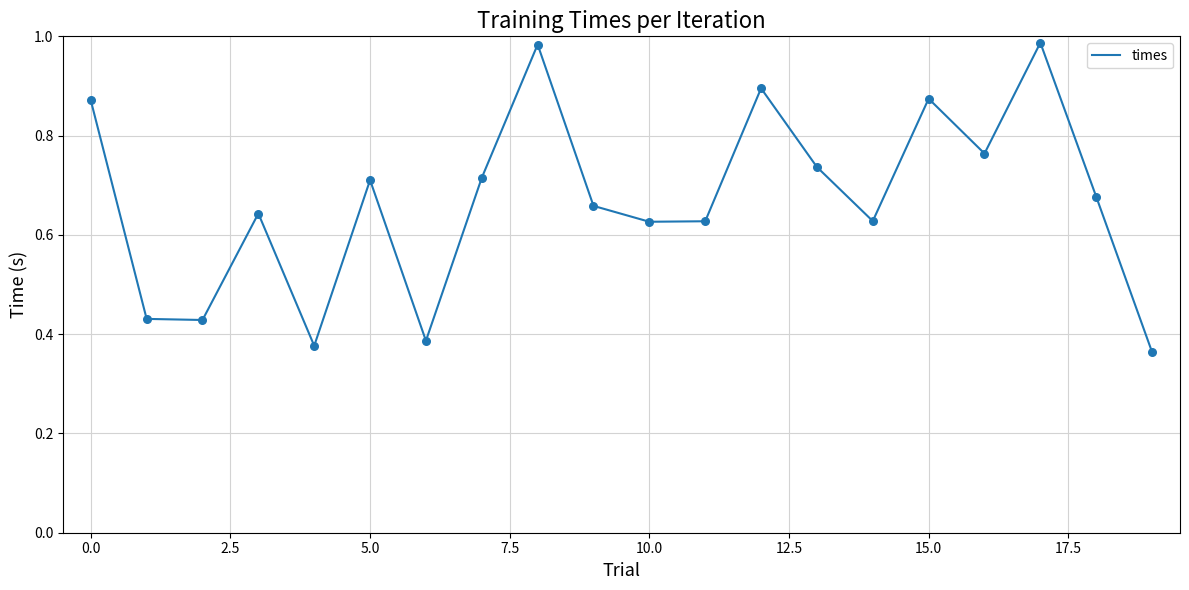

How many lines are shown in the chart?

1